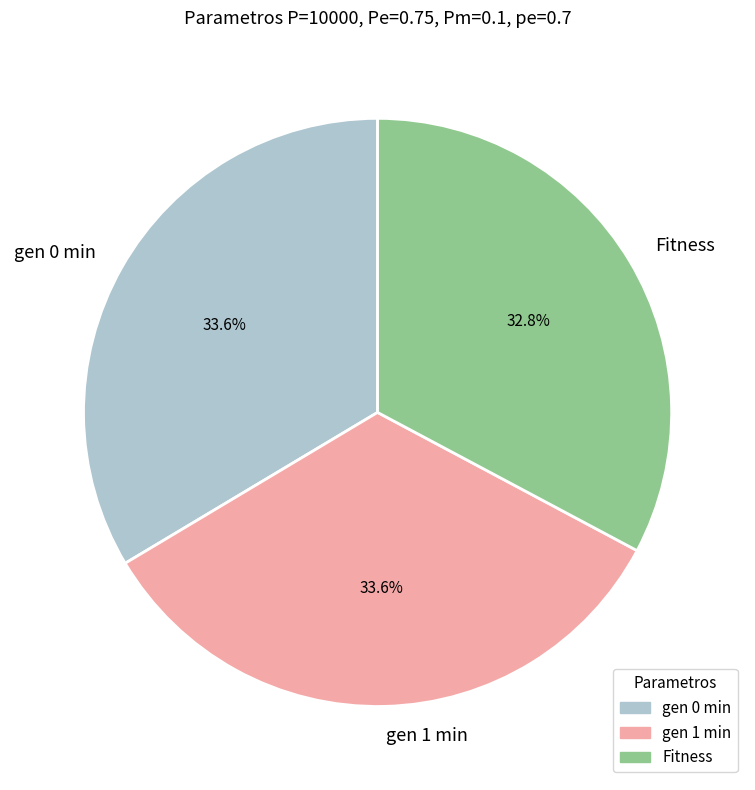

Which category has the smallest portion of the pie?

Fitness